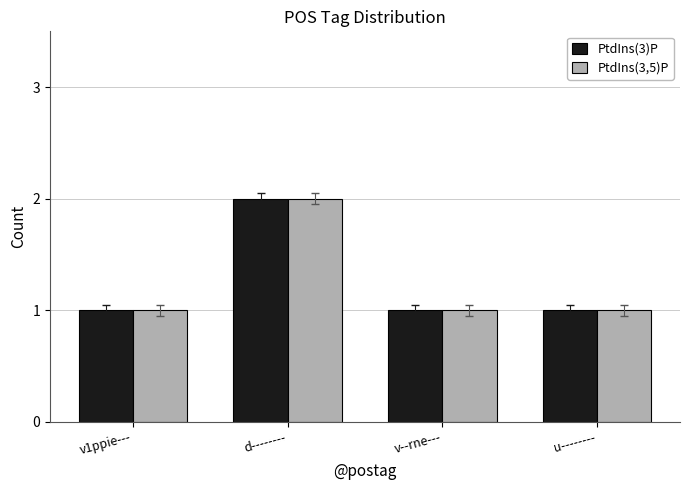

The value of PtdIns(3,5)P at v1ppie--- is 1. True or false?

True